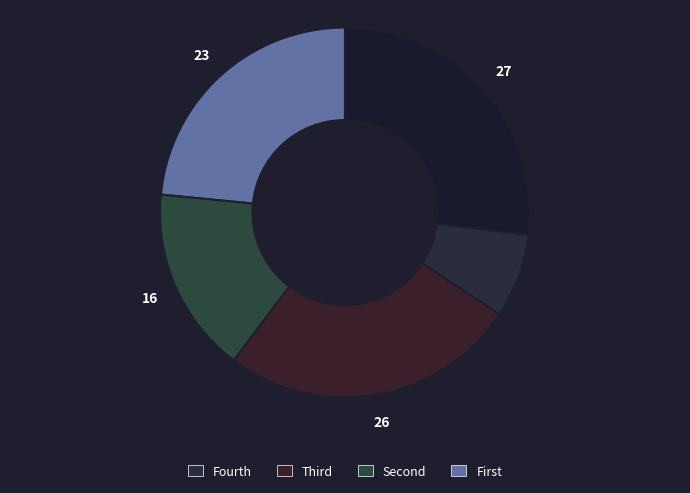

How many slices are in this pie chart?

5